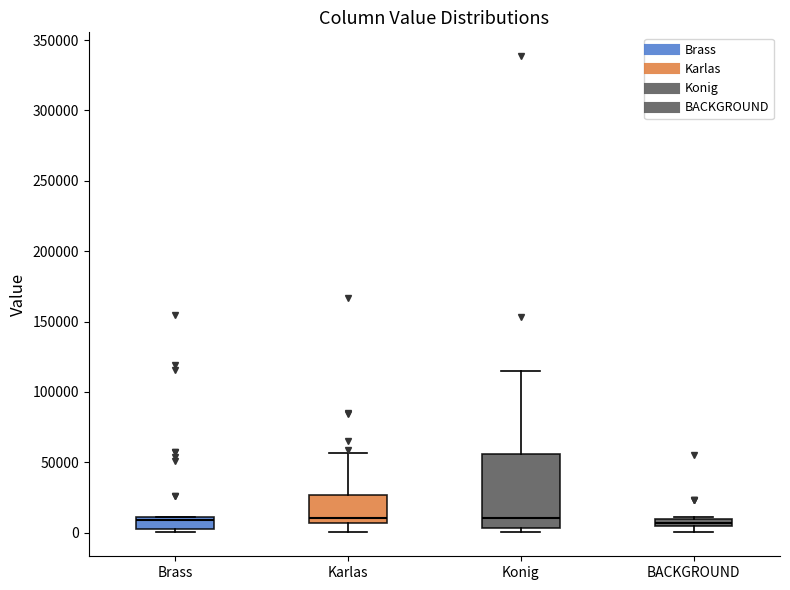

Which box is the tallest, from its lower edge to its upper edge?

Konig